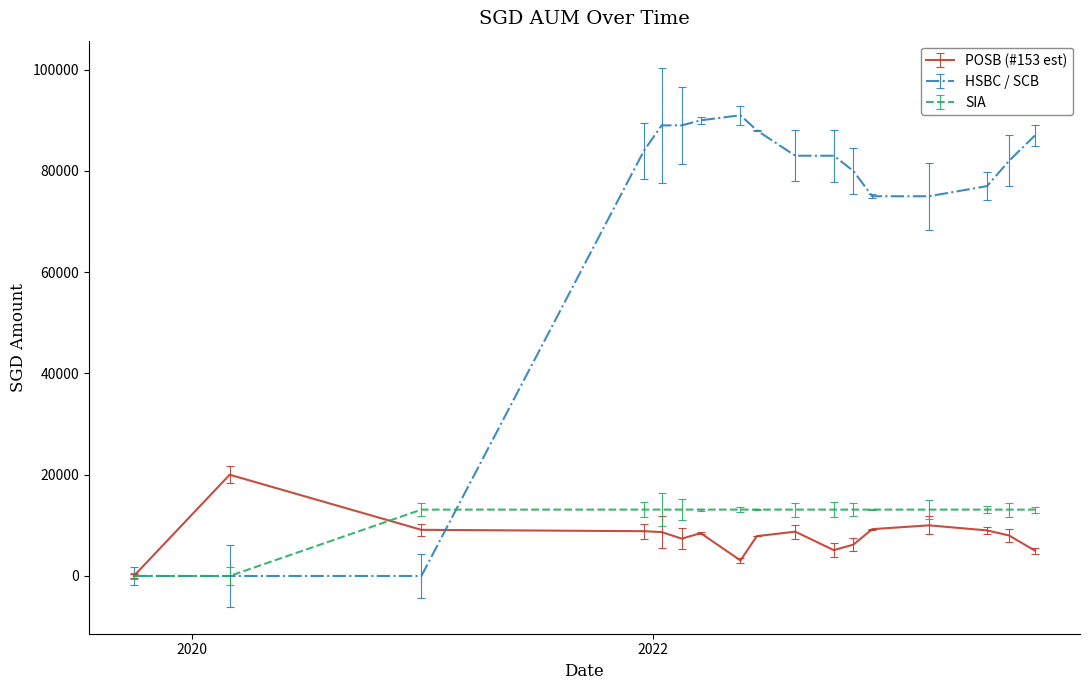

Which series has the largest range (max minus min)?

HSBC / SCB